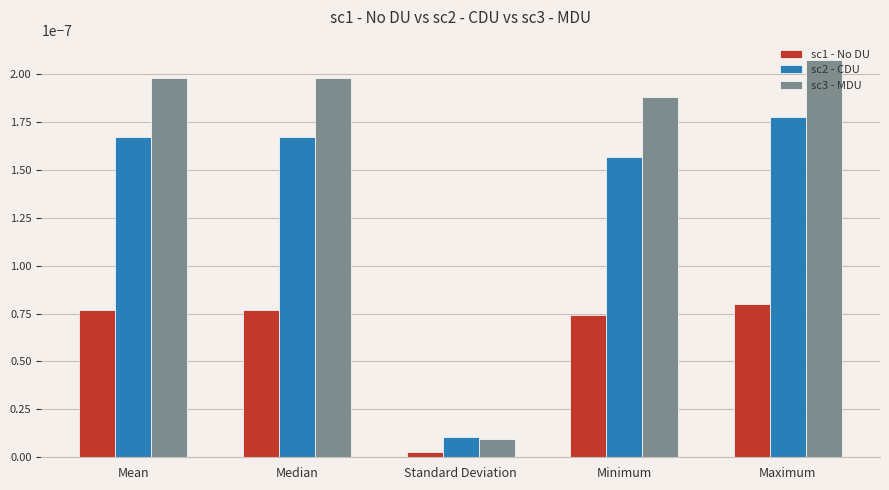

Which series has the widest spread of values?

sc3 - MDU